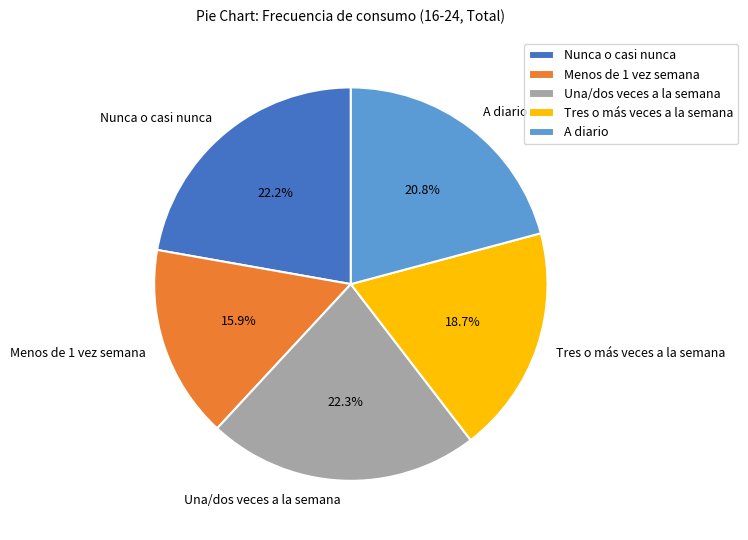

Is Una/dos veces a la semana the majority of the pie?

No